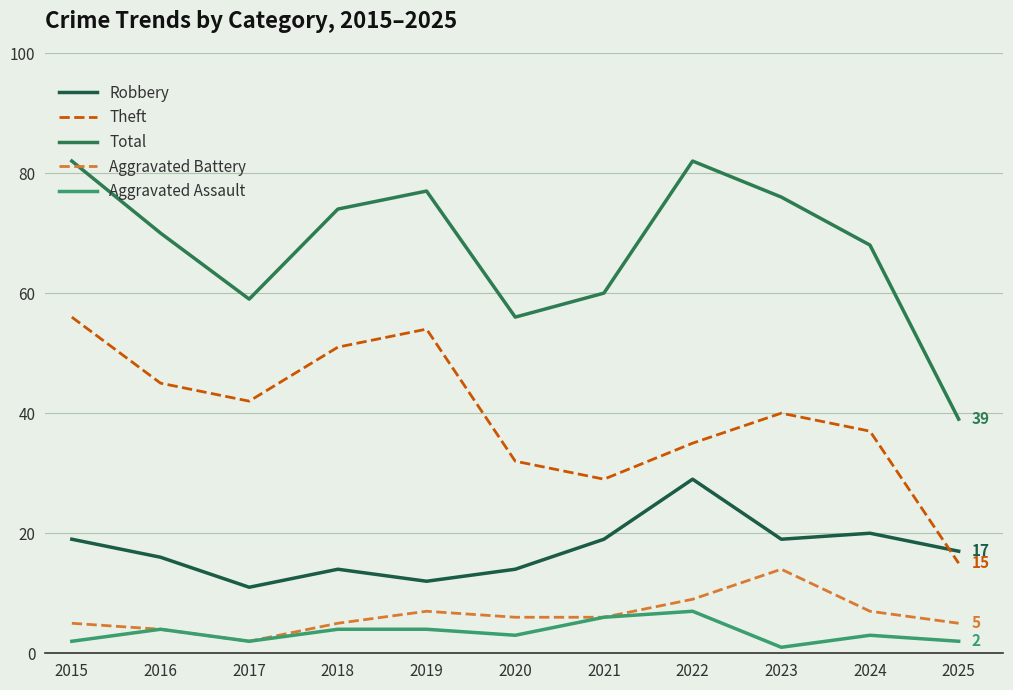

Does the chart have visible grid lines?

Yes